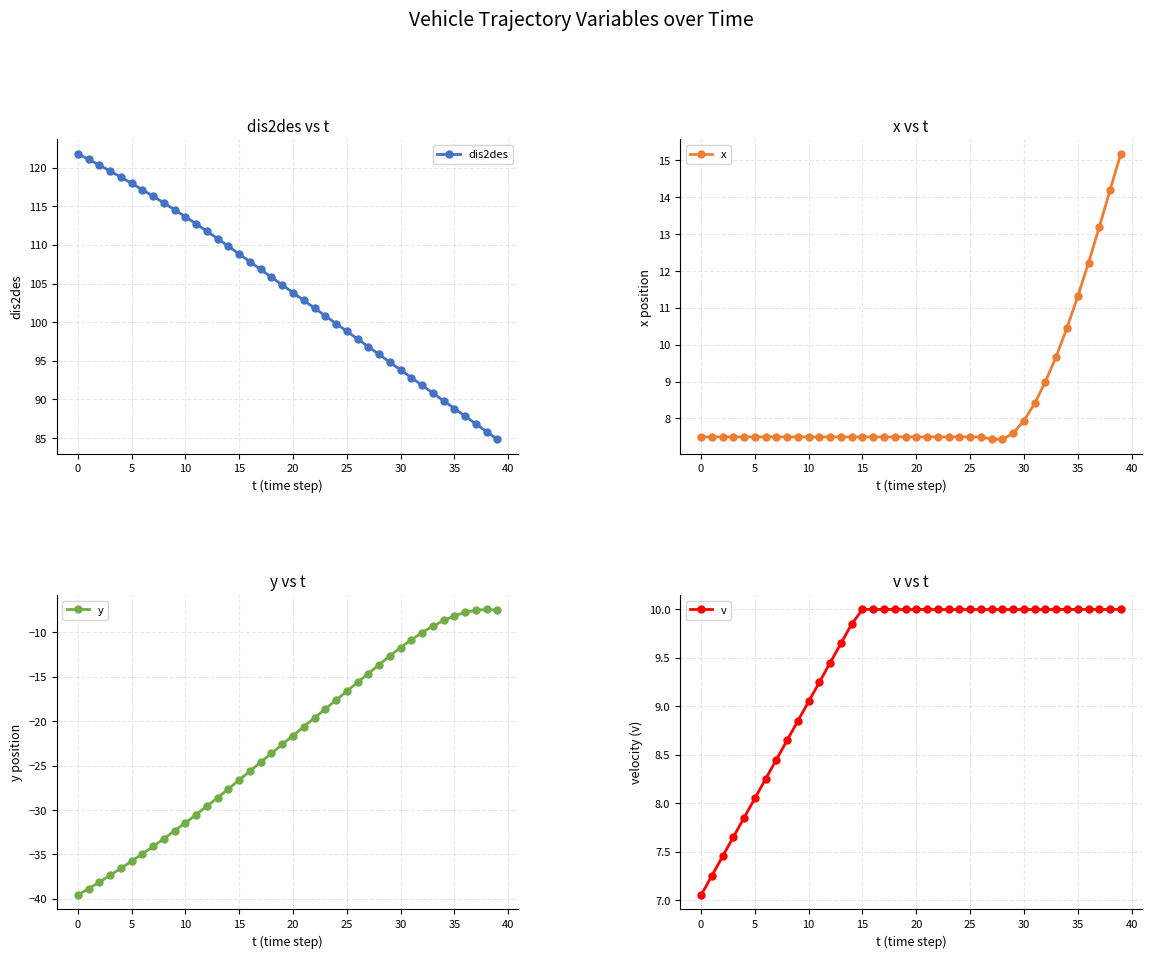

How many values in the dis2des series exceed 104?

20